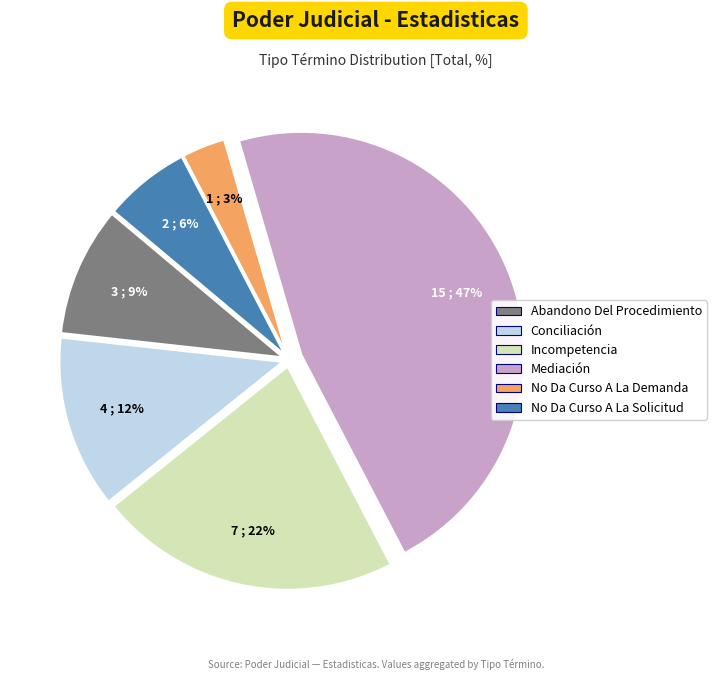

Approximately how many times larger is the value at Abandono Del Procedimiento compared to Mediación?

0.2